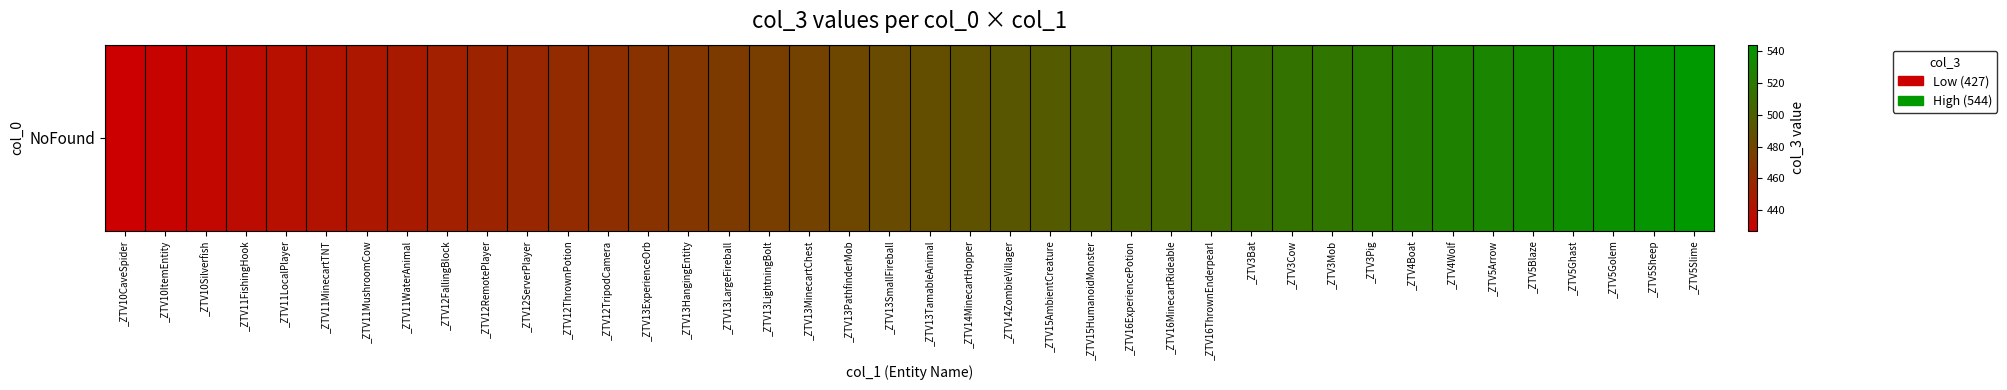

Reading right to left, extract all data points from this chart.

544	541	538	535	532	529	526	523	520	517	514	511	508	505	502	499	496	493	490	487	484	481	478	475	472	469	466	463	460	457	454	451	448	445	442	439	436	433	430	427